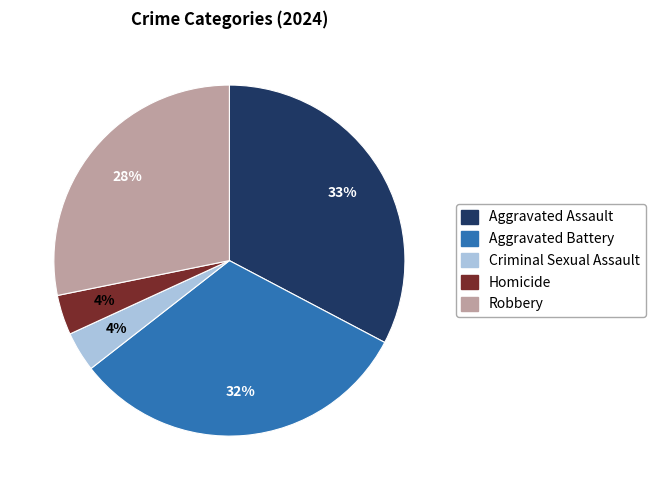

Do Aggravated Battery and Criminal Sexual Assault together represent more than half of the pie?

No